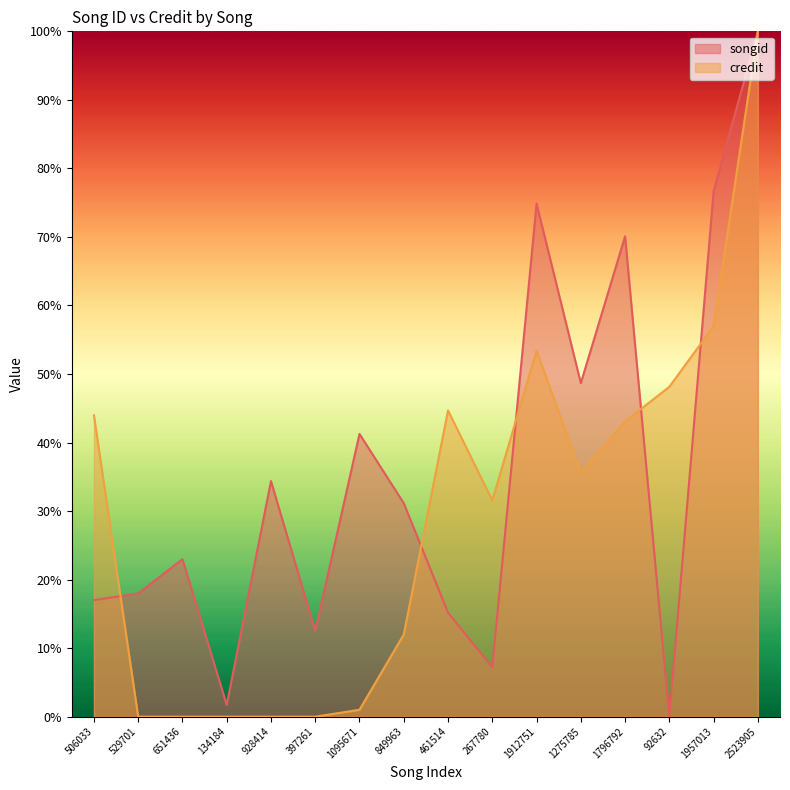

Between which two adjacent categories do credit and songid first intersect?

506033 and 529701